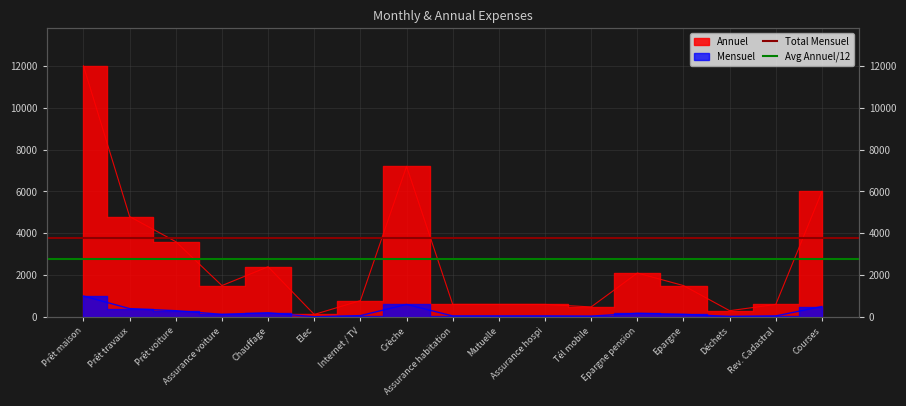

What is the label of the 1st point from the left?

Prêt maison